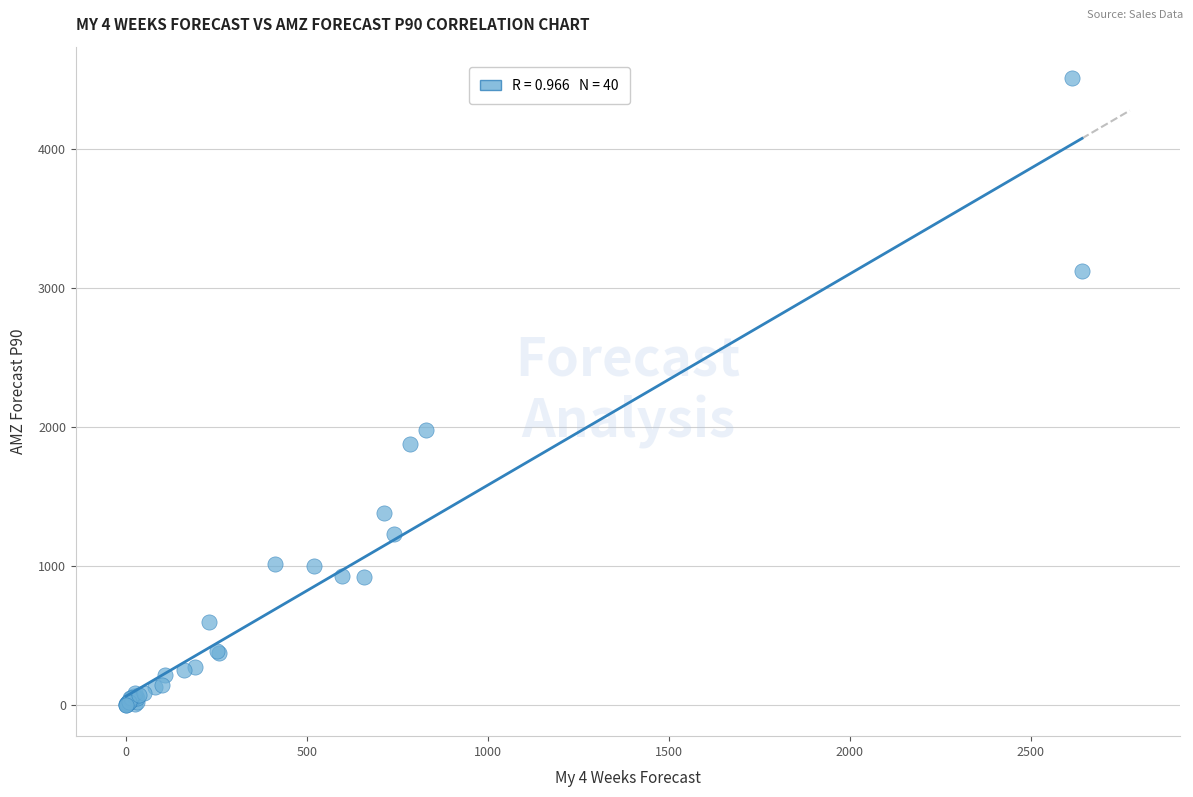

What Y value in the scatter plot is closest to 2258?

1977